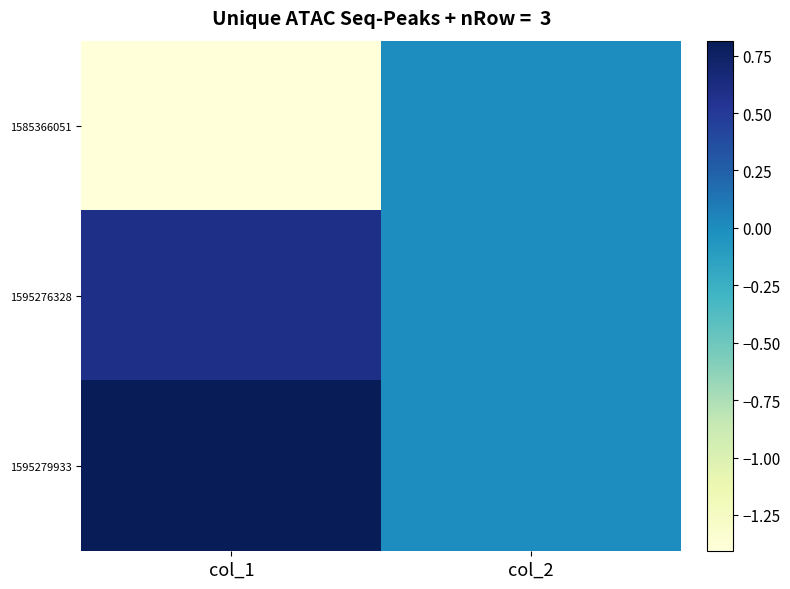

Reading left to right, extract all data points from this chart.

1585366051: col_1=-1.4	col_2=0.0
1595276328: col_1=0.6	col_2=0.0
1595279933: col_1=0.8	col_2=0.0